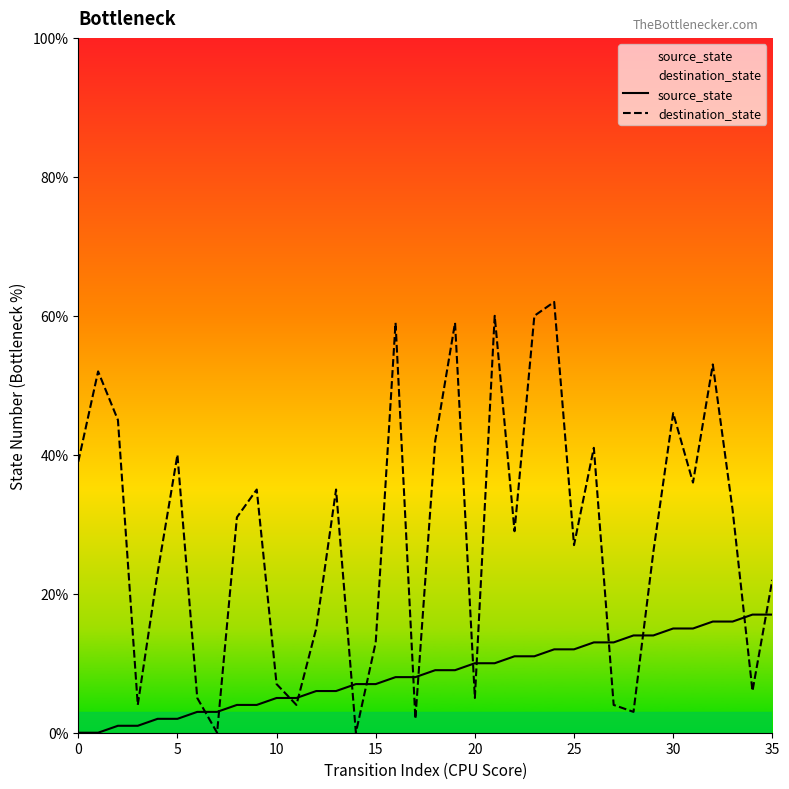

Reading left to right, what are all the values shown in this chart?

source_state: 0	0	1	1	2	2	3	3	4	4	5	5	6	6	7	7	8	8	9	9	10	10	11	11	12	12	13	13	14	14	15	15	16	16	17	17
destination_state: 39	52	45	4	23	40	5	0	31	35	7	4	15	35	0	13	59	2	42	59	5	60	29	60	62	27	41	4	3	26	46	36	53	32	6	22